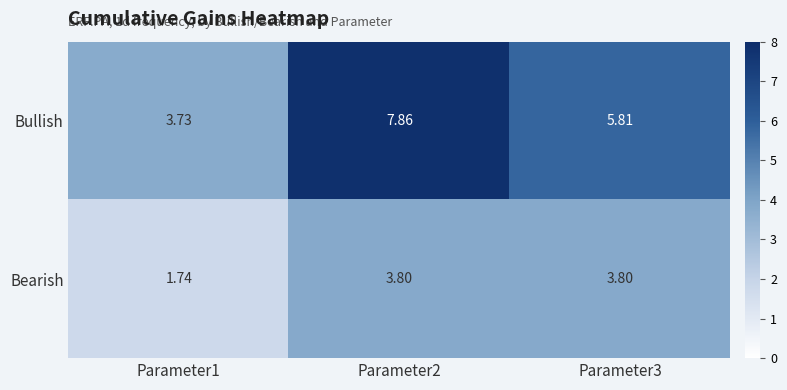

Between Parameter1 and Parameter2, which series saw the biggest shift?

Bullish